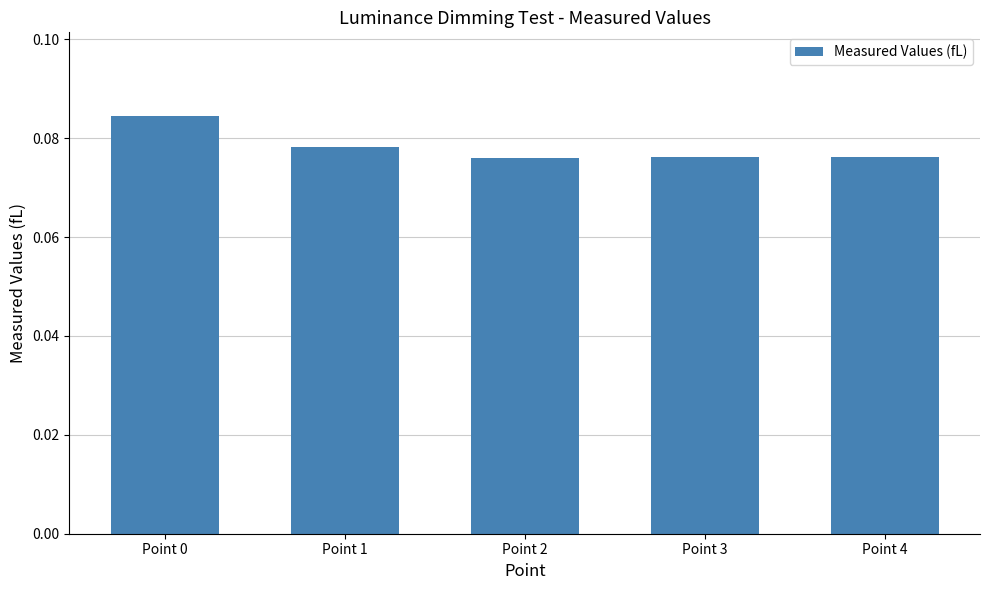

What is the sum of all values?

0.4